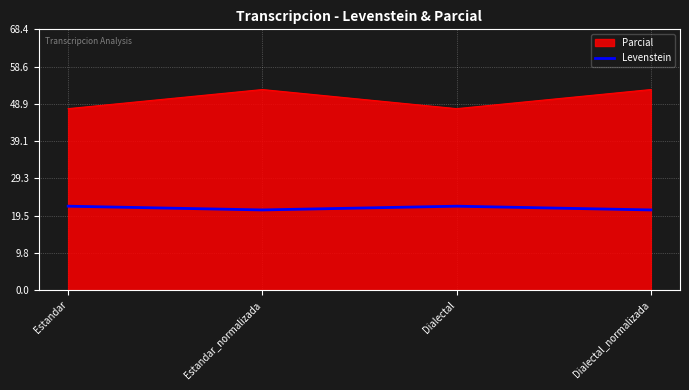

What is the smallest value displayed?

21.1